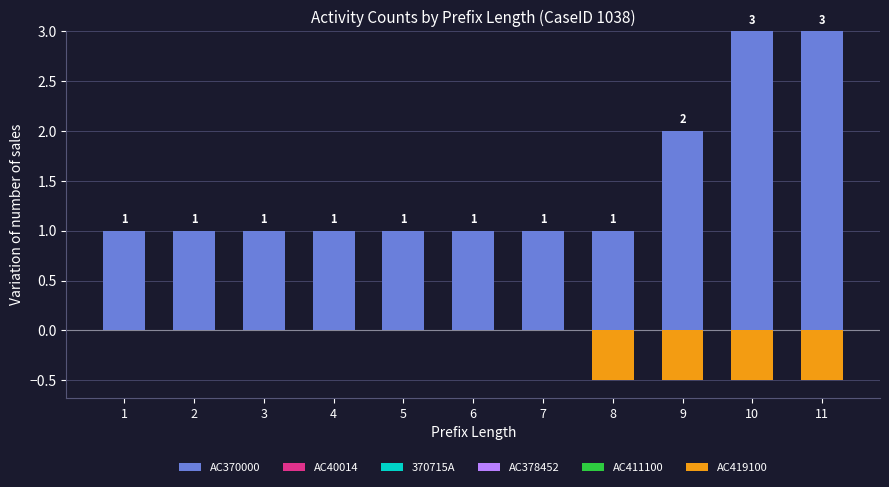

Which series changed the most between 2 and 9?

AC370000